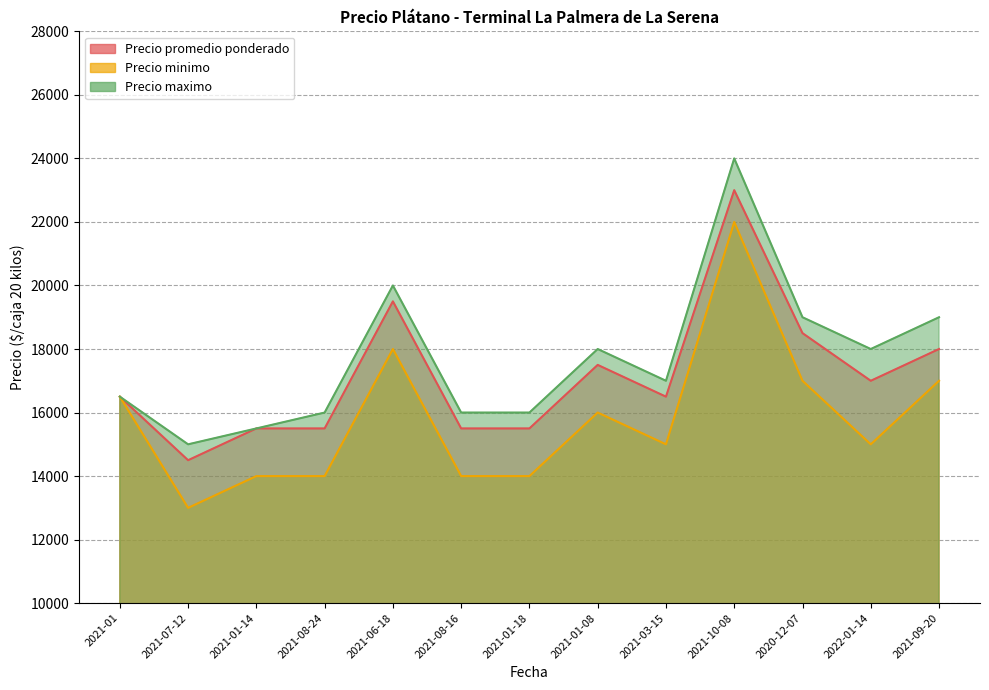

Reading left to right, list all the values displayed in this chart.

Precio promedio ponderado: 2021-01=16500	2021-07-12=14500	2021-01-14=15500	2021-08-24=15500	2021-06-18=19500	2021-08-16=15500	2021-01-18=15500	2021-01-08=17500	2021-03-15=16500	2021-10-08=23000	2020-12-07=18500	2022-01-14=17000	2021-09-20=18000
Precio minimo: 2021-01=16500	2021-07-12=13000	2021-01-14=14000	2021-08-24=14000	2021-06-18=18000	2021-08-16=14000	2021-01-18=14000	2021-01-08=16000	2021-03-15=15000	2021-10-08=22000	2020-12-07=17000	2022-01-14=15000	2021-09-20=17000
Precio maximo: 2021-01=16500	2021-07-12=15000	2021-01-14=15500	2021-08-24=16000	2021-06-18=20000	2021-08-16=16000	2021-01-18=16000	2021-01-08=18000	2021-03-15=17000	2021-10-08=24000	2020-12-07=19000	2022-01-14=18000	2021-09-20=19000